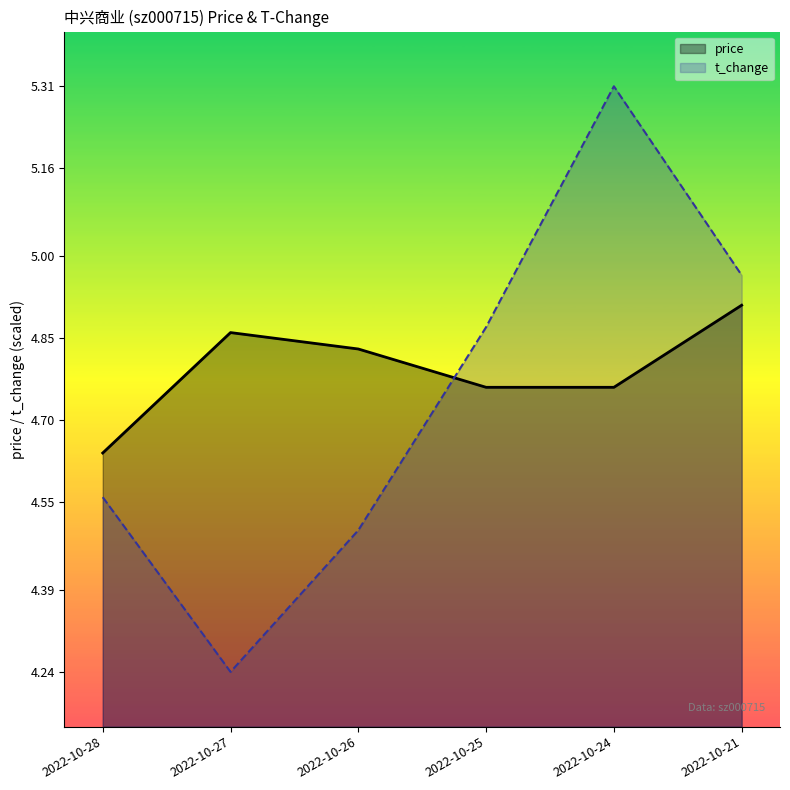

True or false: price has a value of 6.6 at 2022-10-21.

False